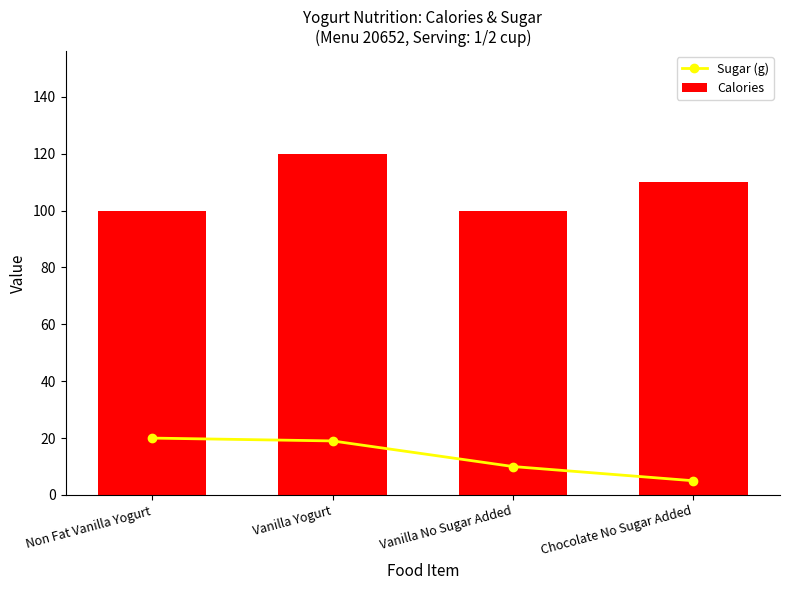

What is the average value of the Calories series?

108